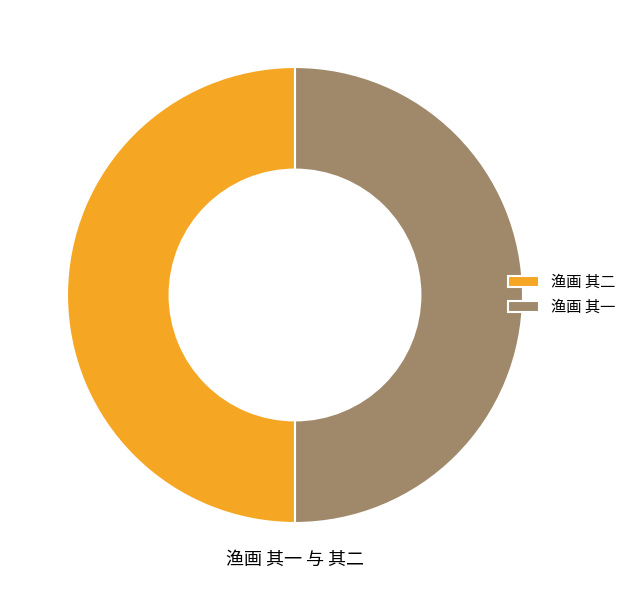

How many slices are in this pie chart?

2